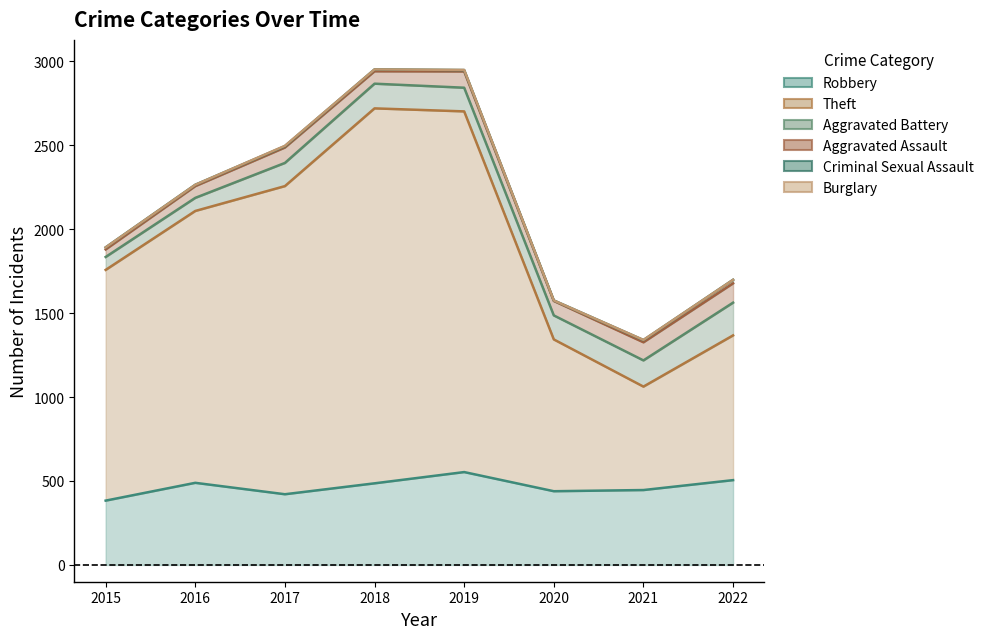

How many interior local valleys does the Criminal Sexual Assault series have?

1